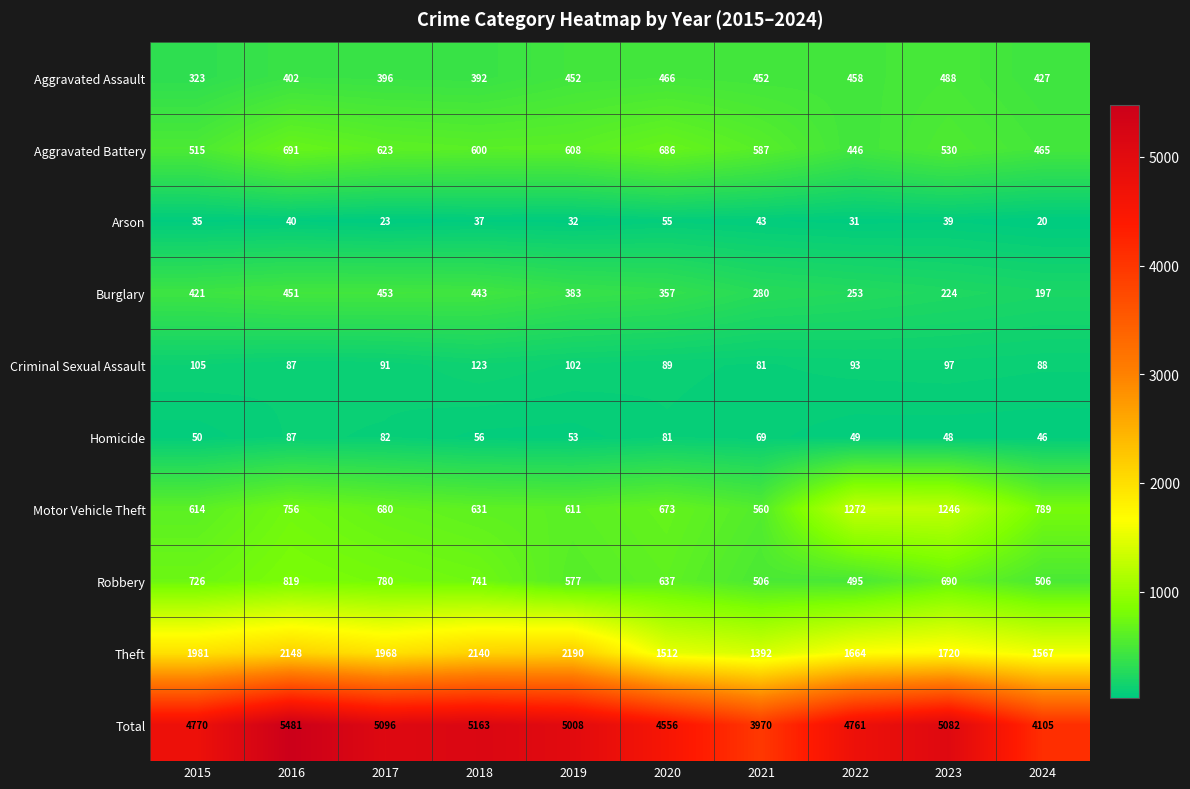

What is the sum of the Homicide values at 2021 and 2020?

150